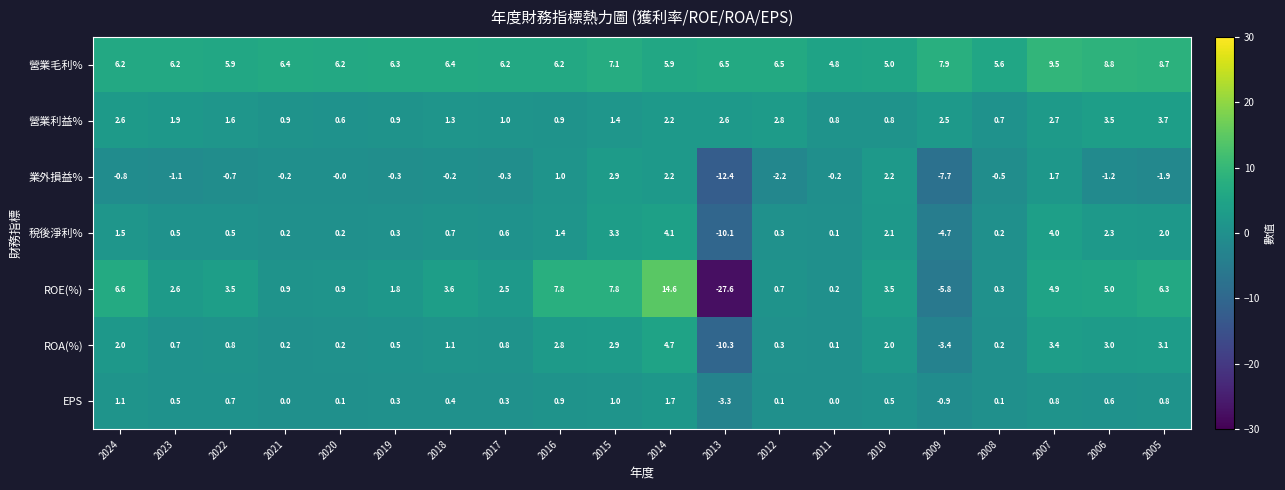

What is the sum of the 營業利益% values at 2008 and 2011?

1.5